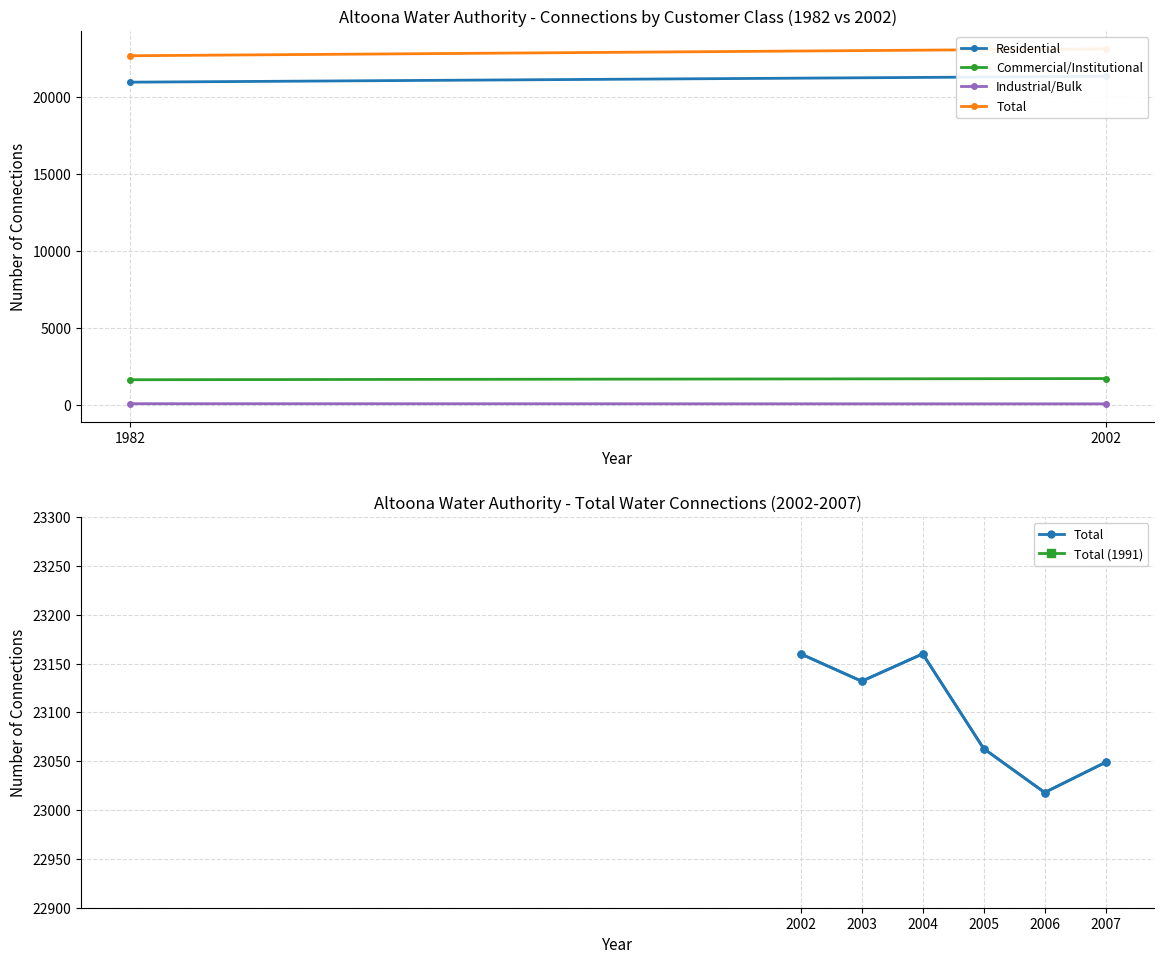

The value of Commercial/Institutional at 2002 is 2754. True or false?

False